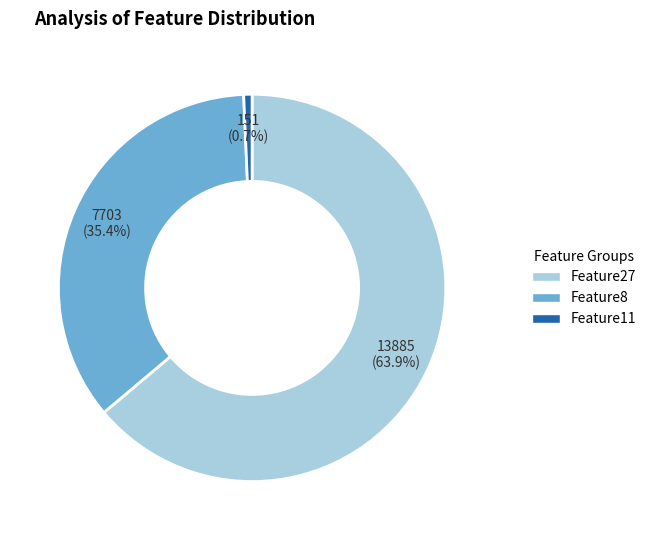

Is there any slice that represents more than half of the pie?

Yes